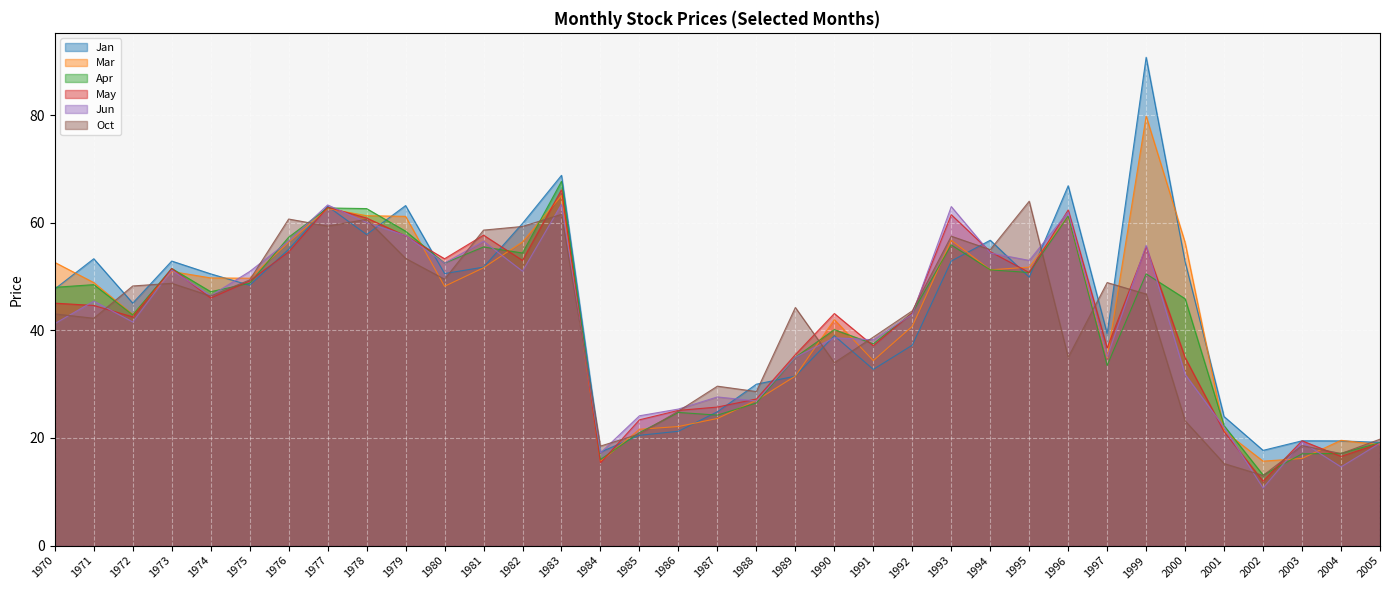

How many data points in Jun are above 43?

17